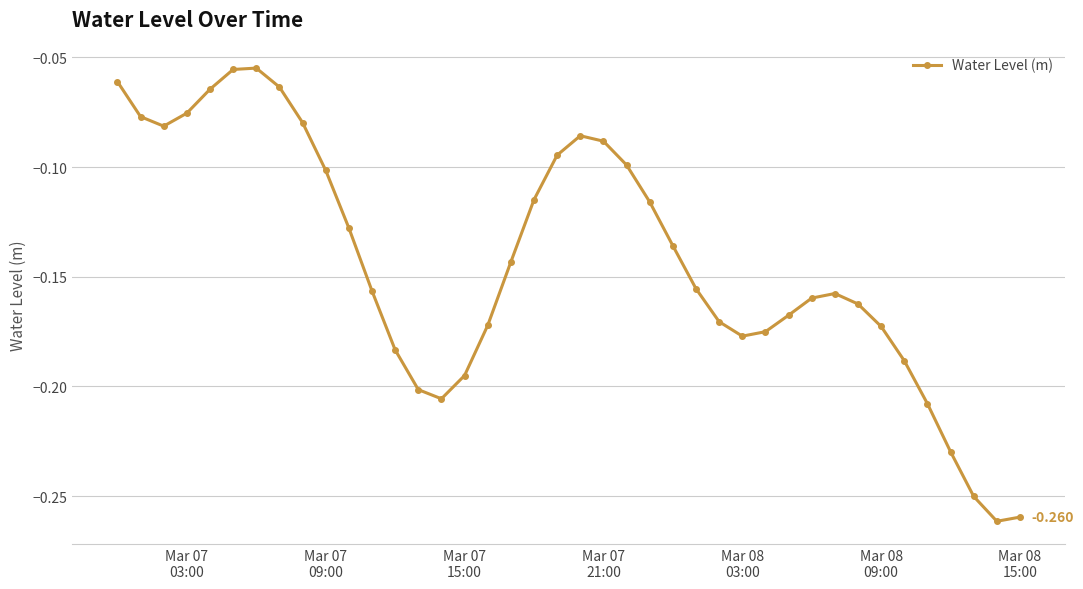

True or false: there are more than 2 points higher than both neighbors.

True